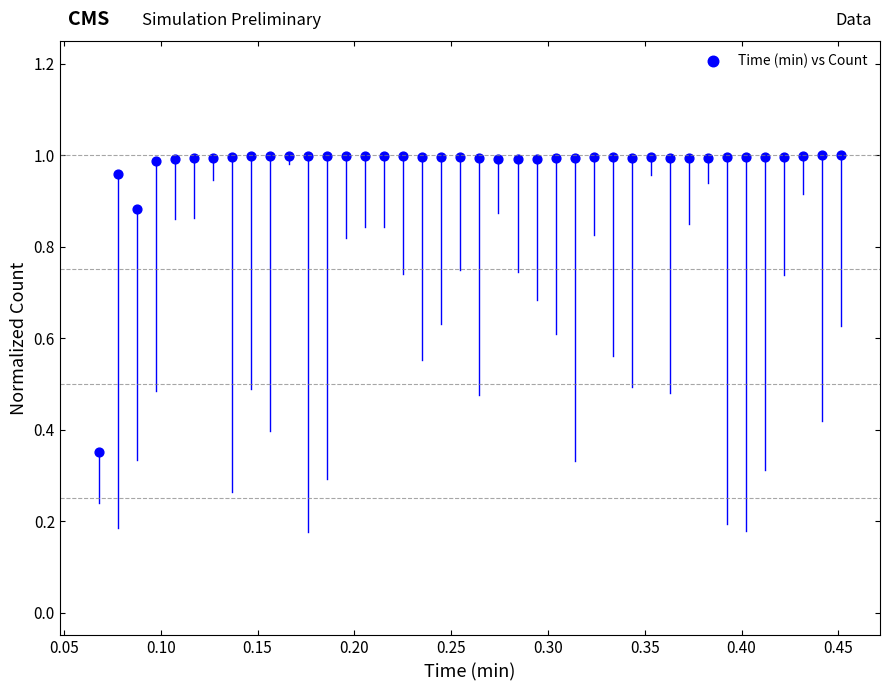

What is the range of Y values (max minus min)?

0.6